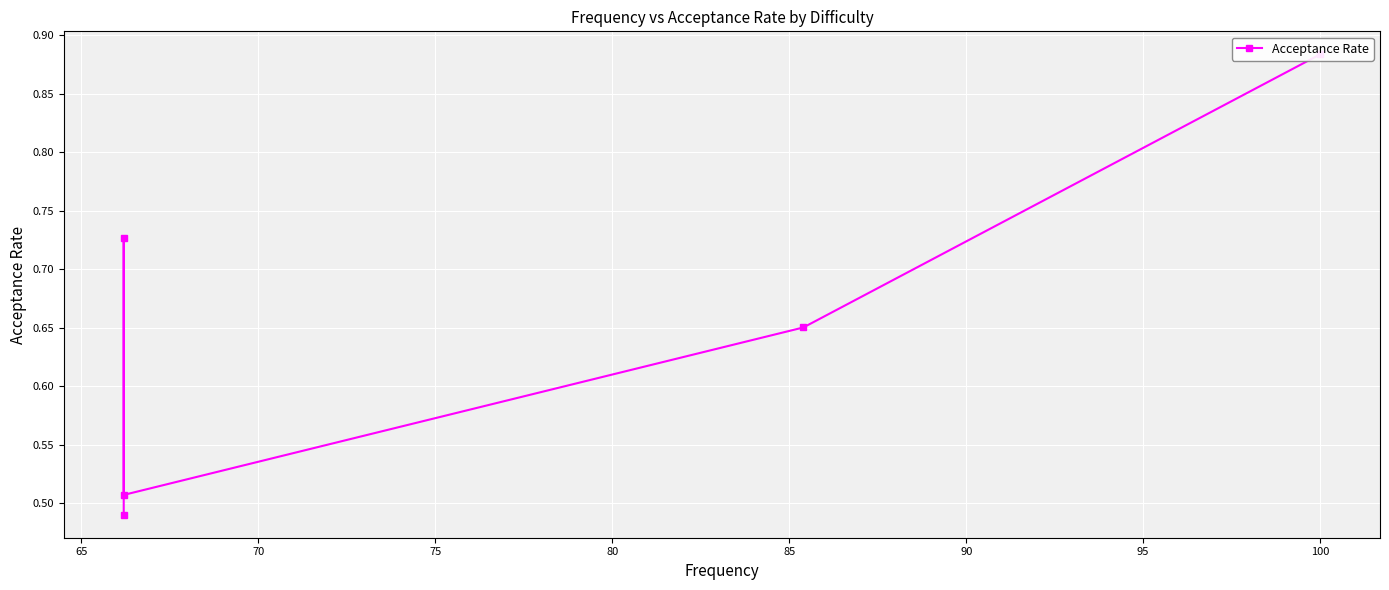

What is the sum of all values?

3.3